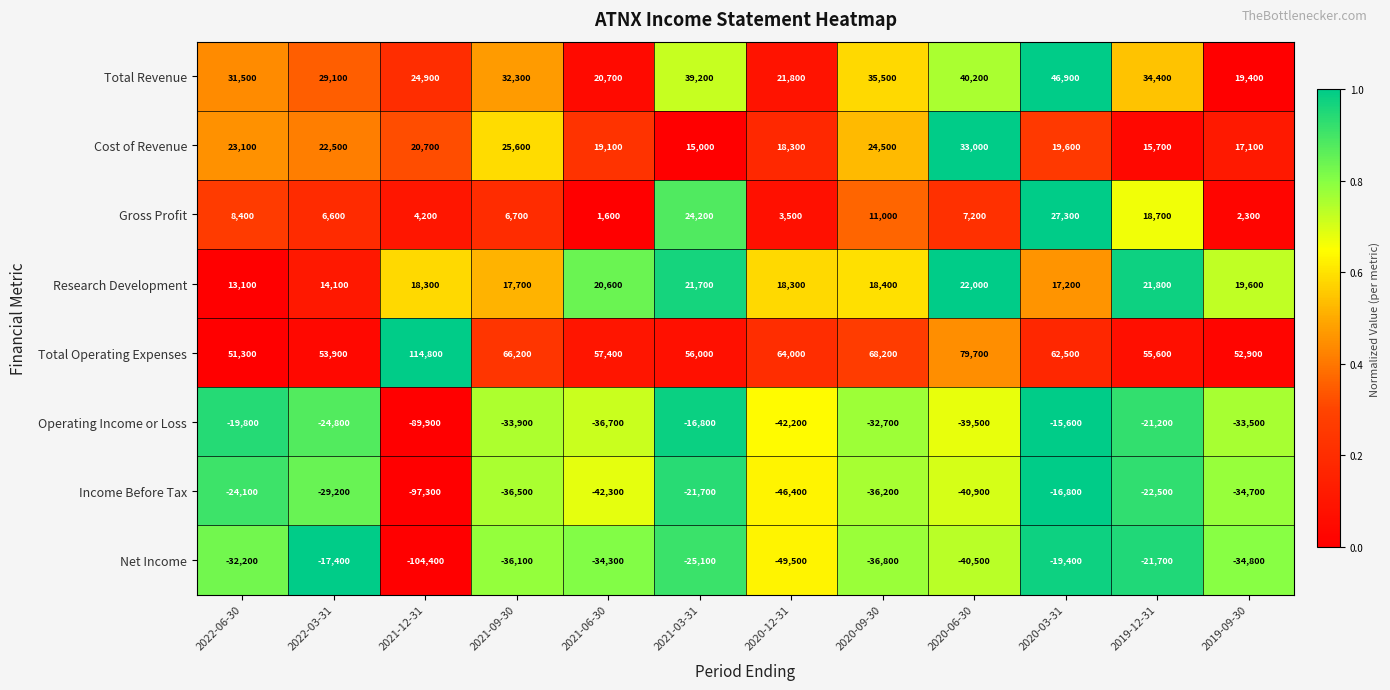

Which series has the largest range (max minus min)?

Net Income